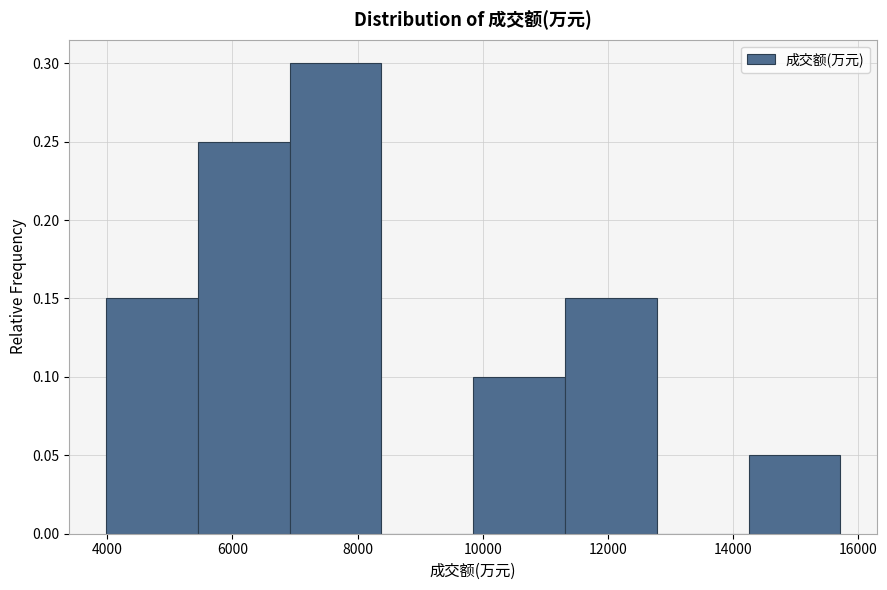

Reading left to right, transcribe this chart: for each bar, give the range it covers on the x-axis and its height. Neither the bar edges nor the heights are printed on the chart, so give them approximately, as read against the axes.

4000 to 5400: 0.15
5400 to 7000: 0.25
7000 to 8400: 0.30
8400 to 9800: 0
9800 to 11400: 0.10
11400 to 12800: 0.15
12800 to 14200: 0
14200 to 15800: 0.05